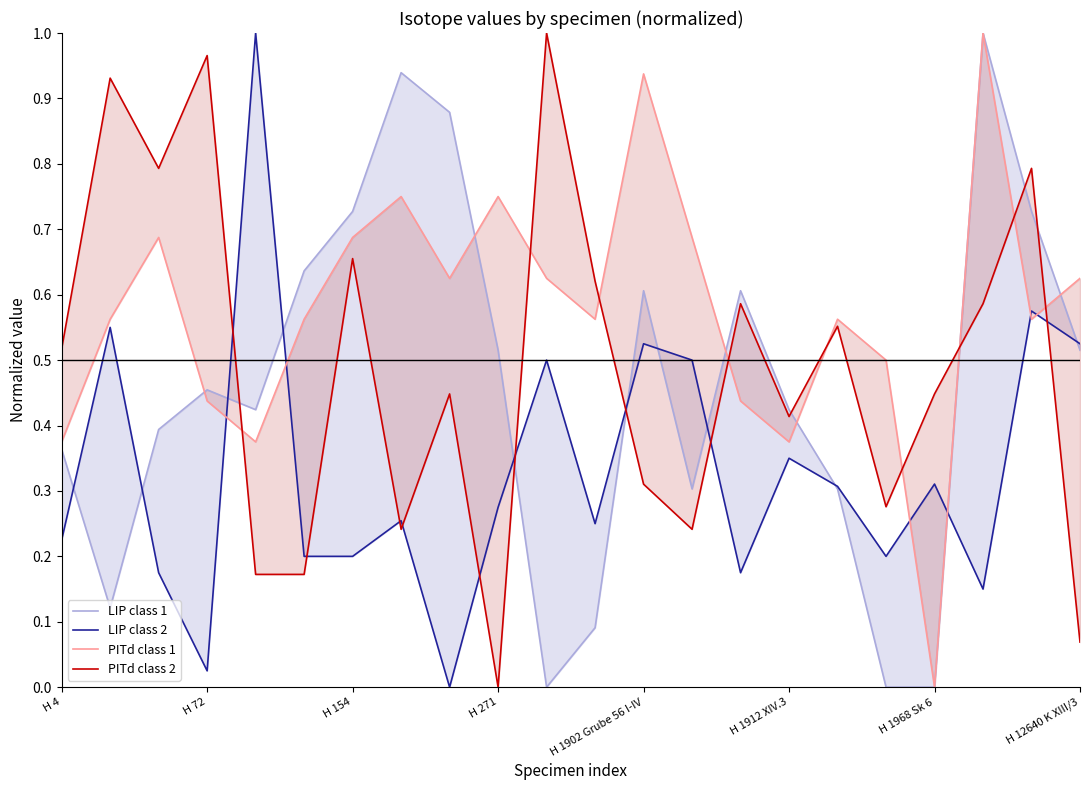

Is this an area chart (filled region under the line)?

No